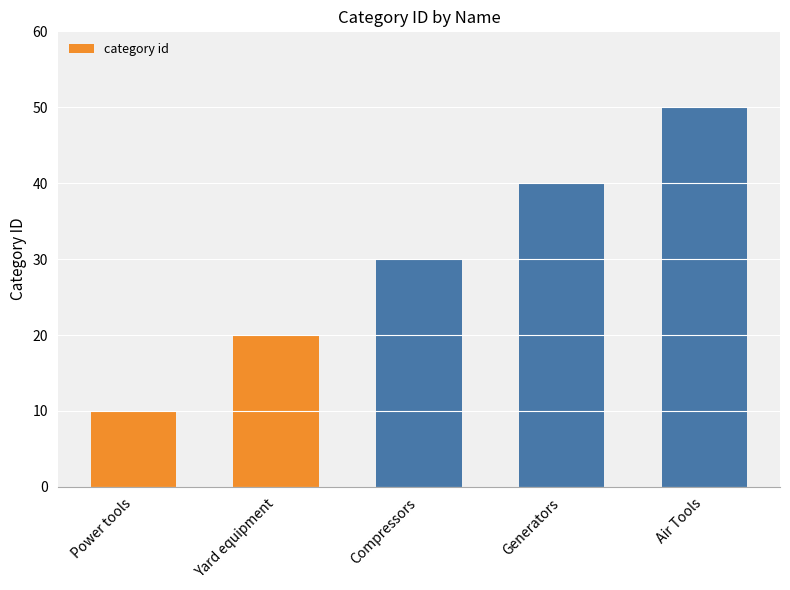

How many data points are less than 30?

2